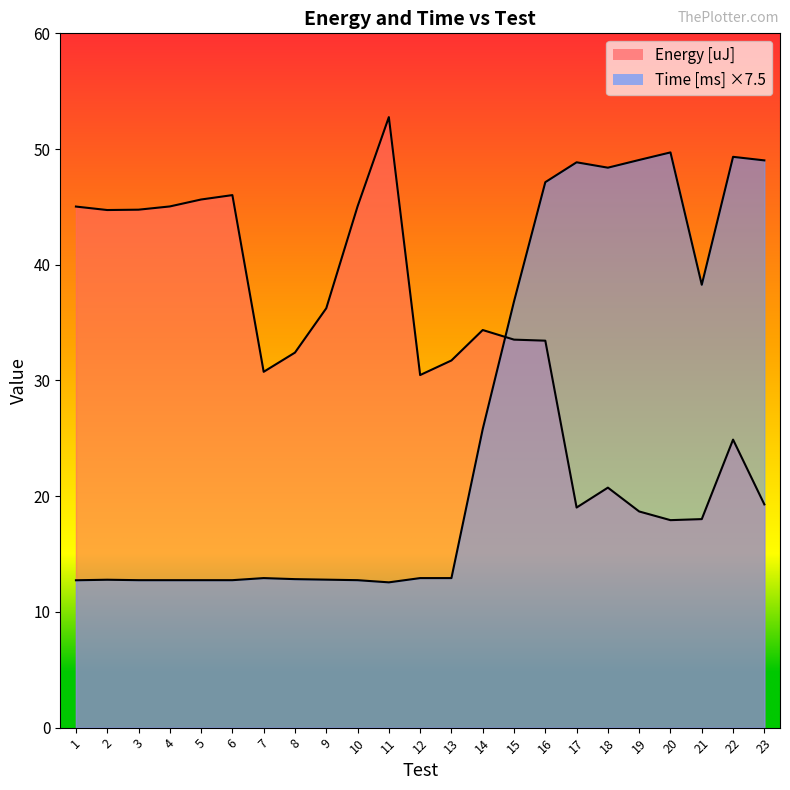

Reading left to right, transcribe all the data shown in this chart.

Energy [uJ]: 1=45.0	2=44.7	3=44.8	4=45.0	5=45.6	6=46.0	7=30.8	8=32.4	9=36.2	10=45.0	11=52.8	12=30.5	13=31.7	14=34.4	15=33.5	16=33.4	17=19.0	18=20.7	19=18.7	20=17.9	21=18.0	22=24.9	23=19.3
Time [ms] ×7.5: 1=12.7	2=12.8	3=12.7	4=12.7	5=12.7	6=12.7	7=12.9	8=12.8	9=12.8	10=12.7	11=12.6	12=12.9	13=12.9	14=25.8	15=36.8	16=47.1	17=48.9	18=48.4	19=49.1	20=49.7	21=38.3	22=49.3	23=49.0